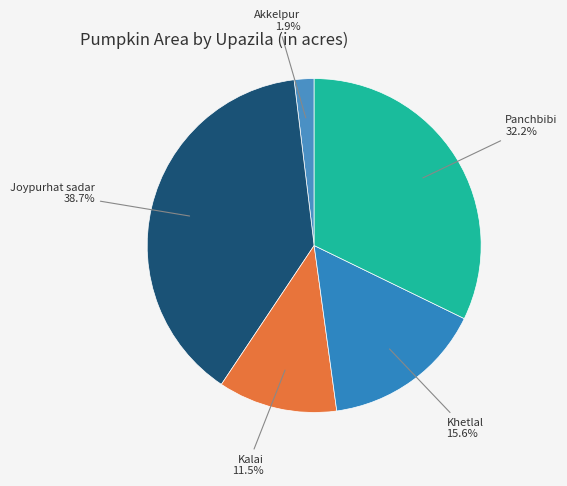

Count the number of slices in the pie.

5